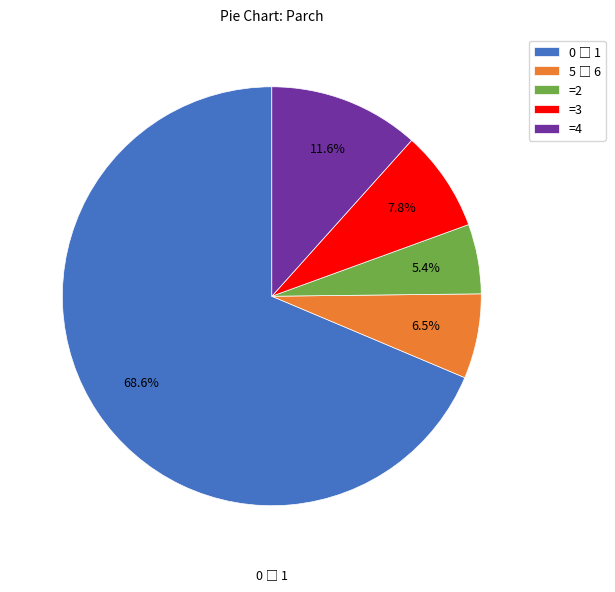

What is the smallest slice in the pie chart?

=2